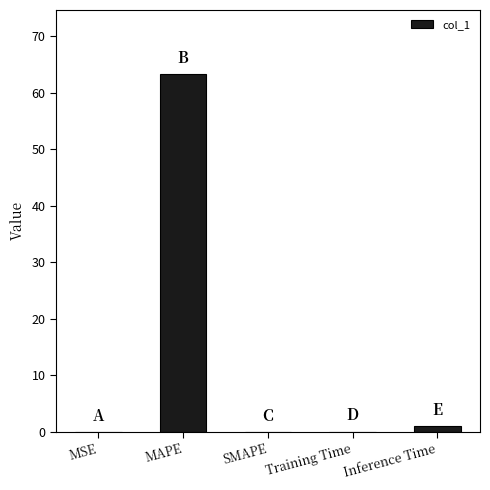

What is the change in value from Training Time to Inference Time?

+1.0